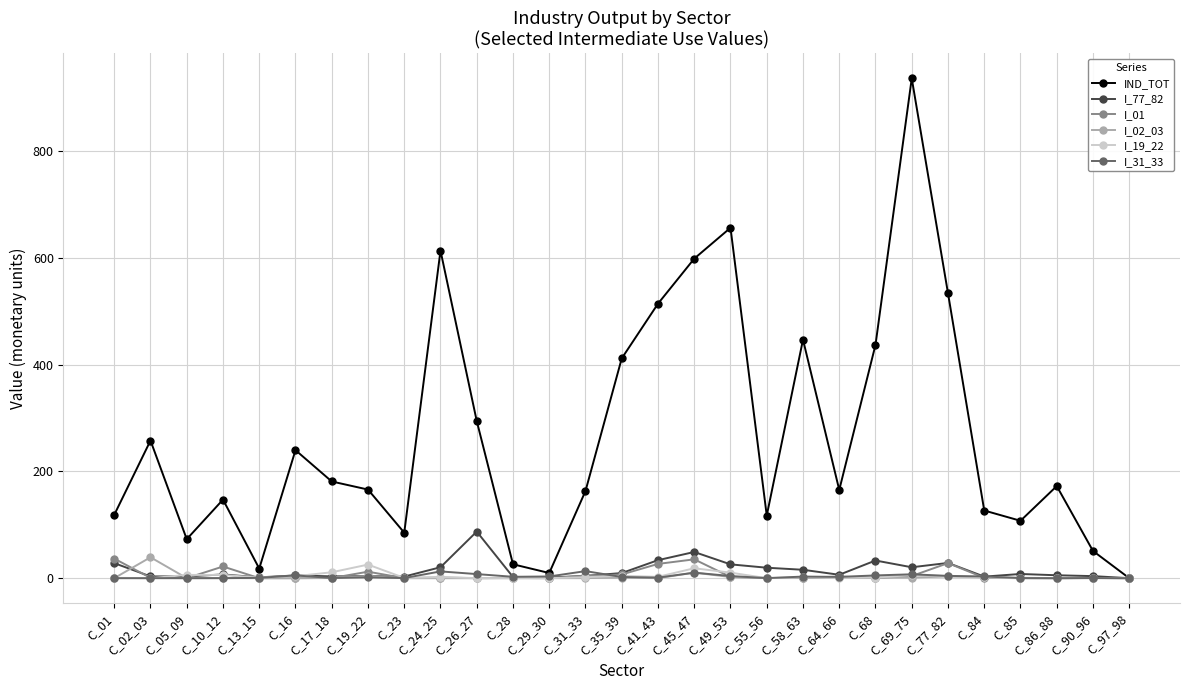

True or false: I_31_33 has a value of 2.4 at C_64_66.

True